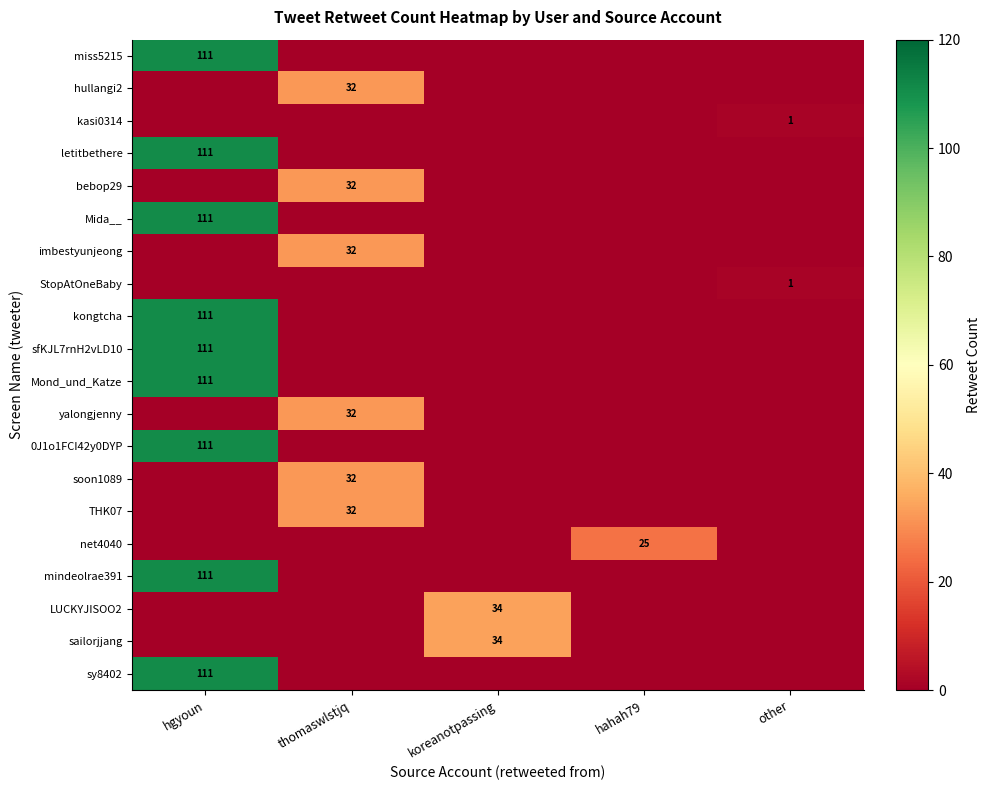

The yalongjenny series shows 57 at thomaswlstjq. True or false?

False